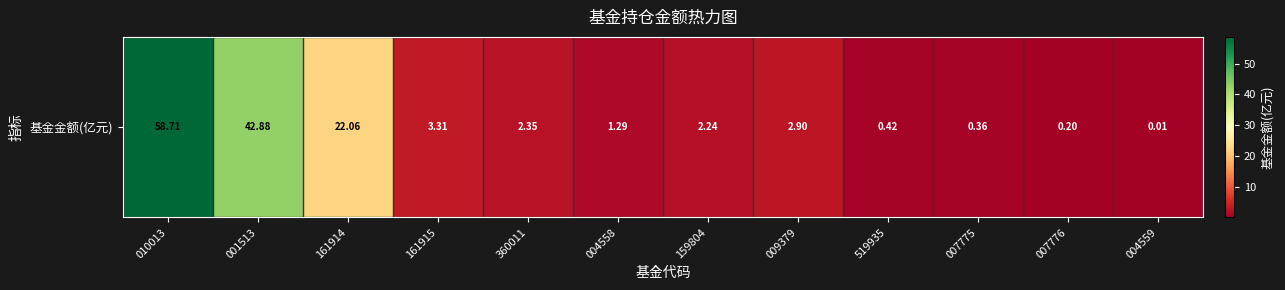

At which label does the data first exceed 2?

010013